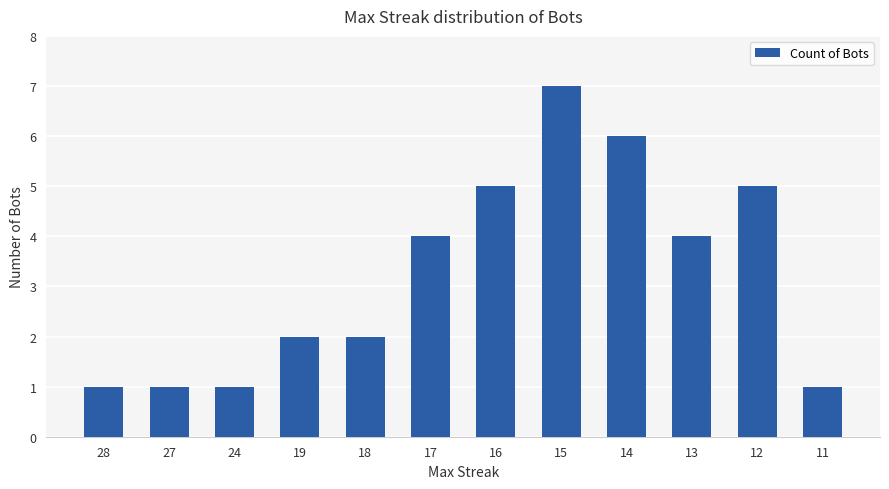

What is the sum of all values?

39